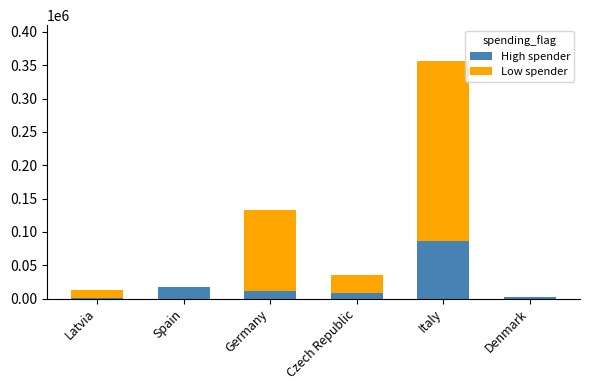

At which label does High spender reach its peak?

Italy